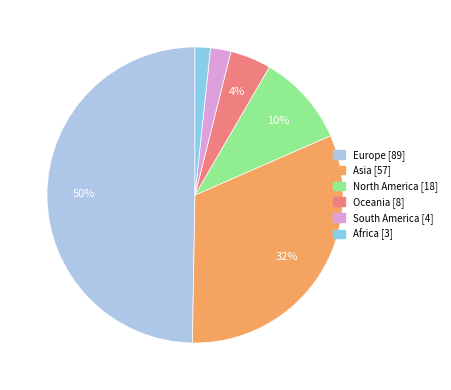

What is the change in value from Asia to North America?

-39